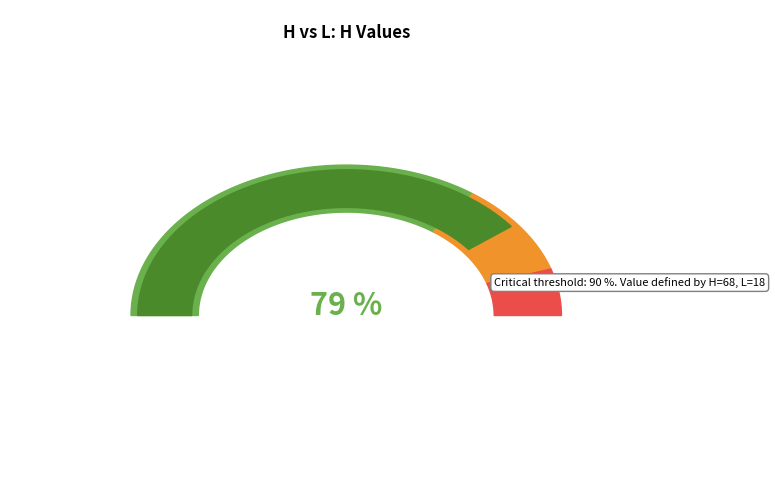

Is it true that L is 21% of the pie?

True